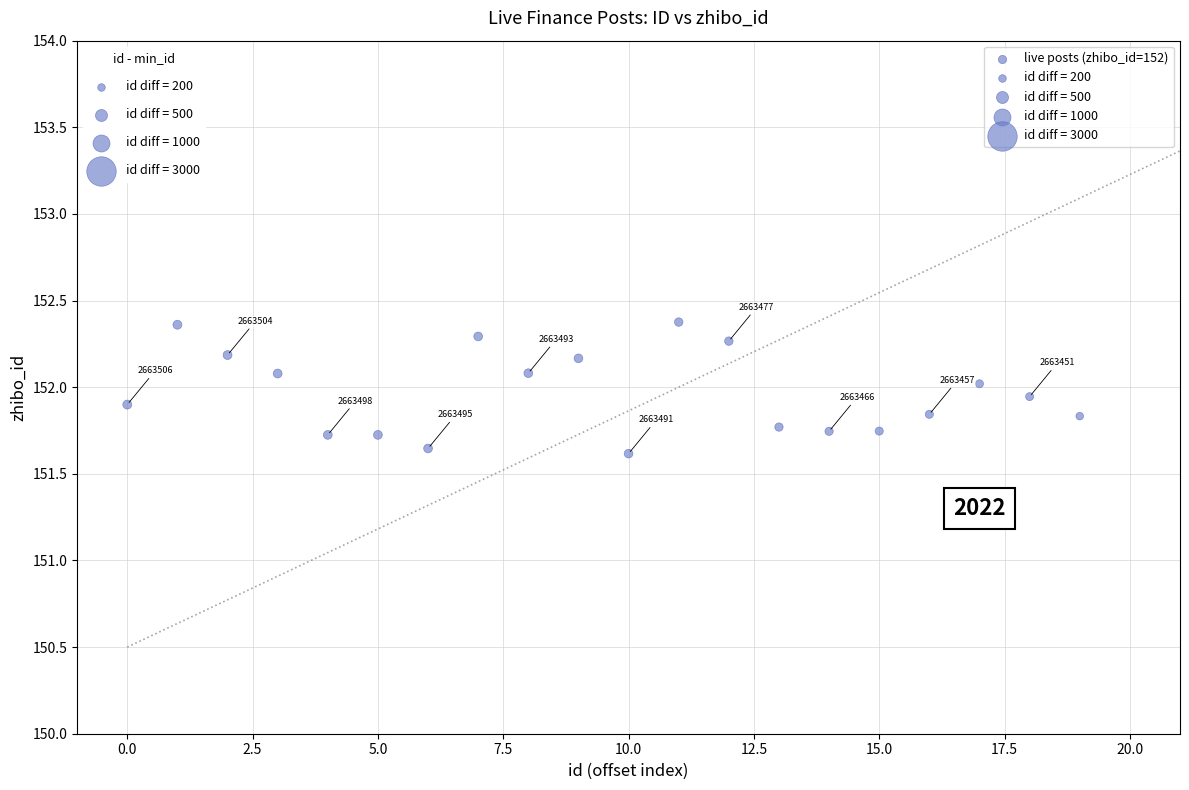

What is the range of Y values (max minus min)?

0.8